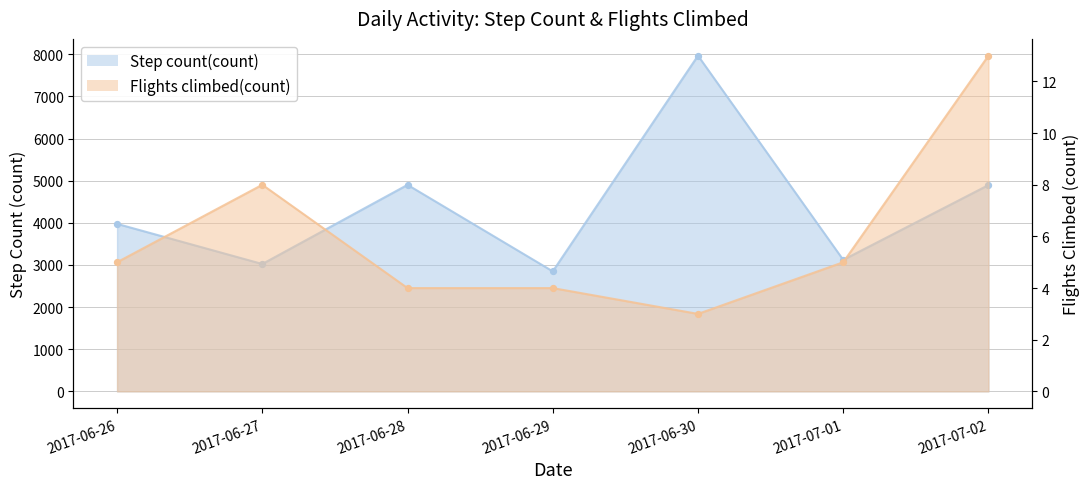

Which series has the largest Y range (max minus min)?

Step count(count)